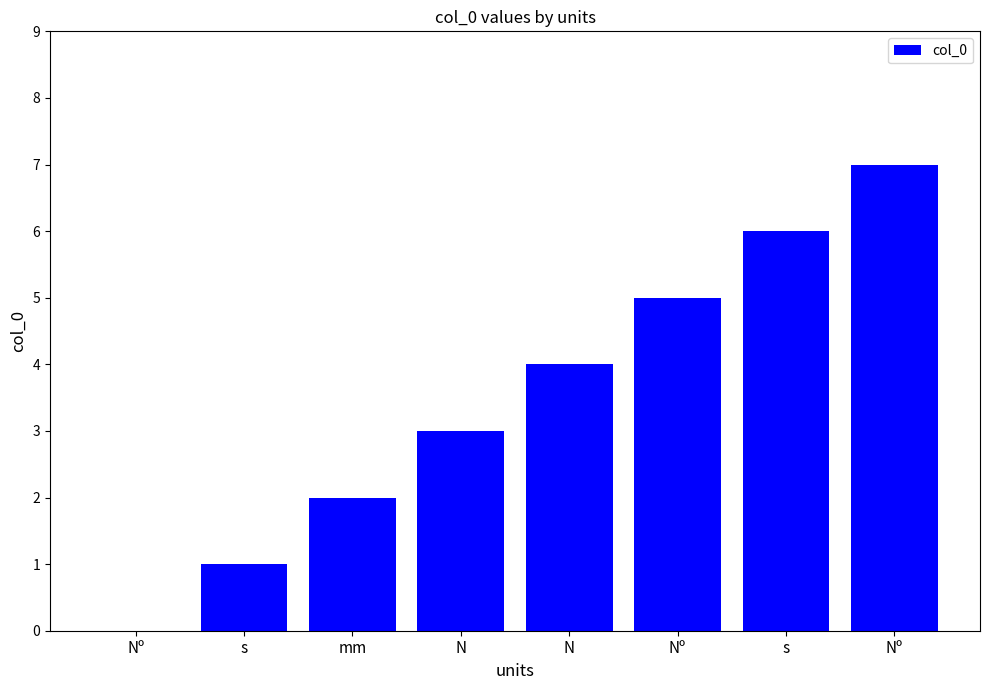

Count the number of categories in the chart.

8